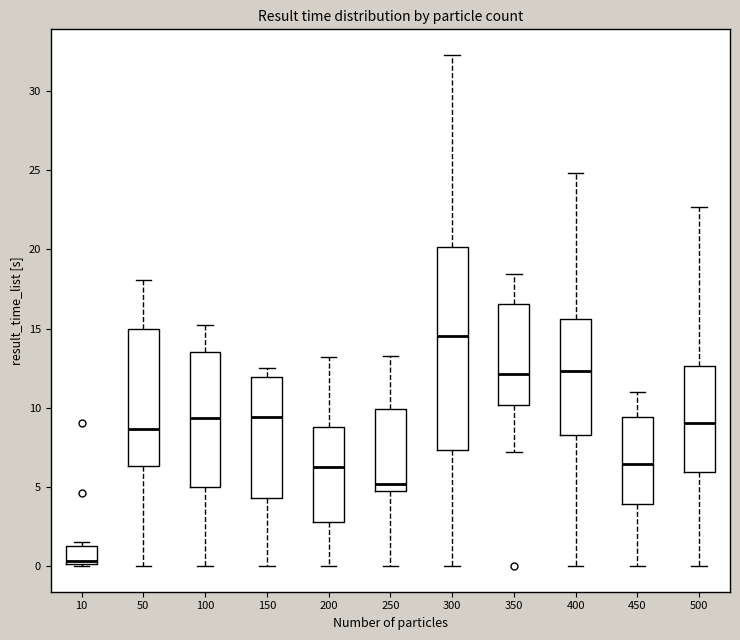

Which box's median line is the lowest?

10